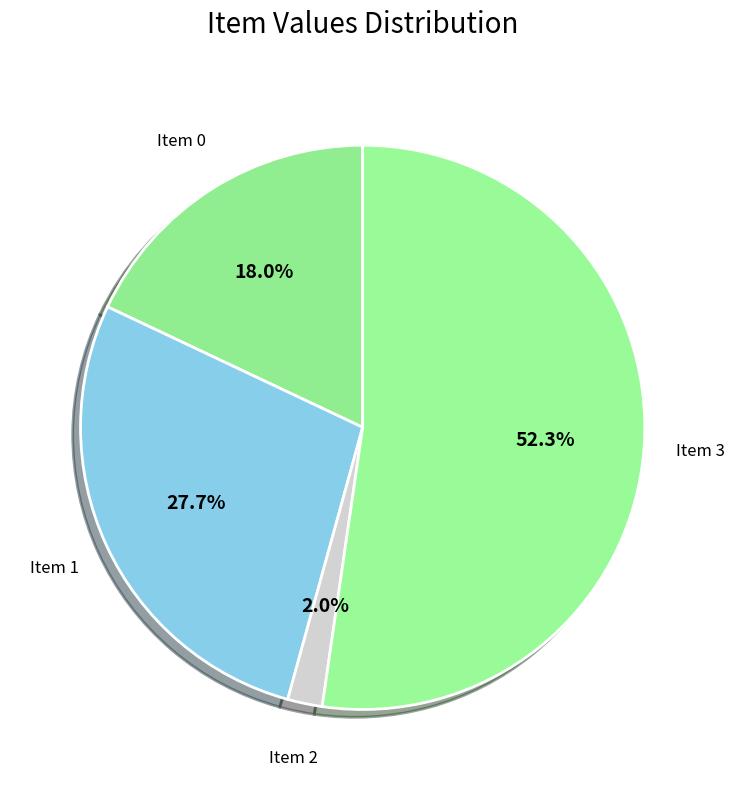

Which slice is the largest?

Item 3